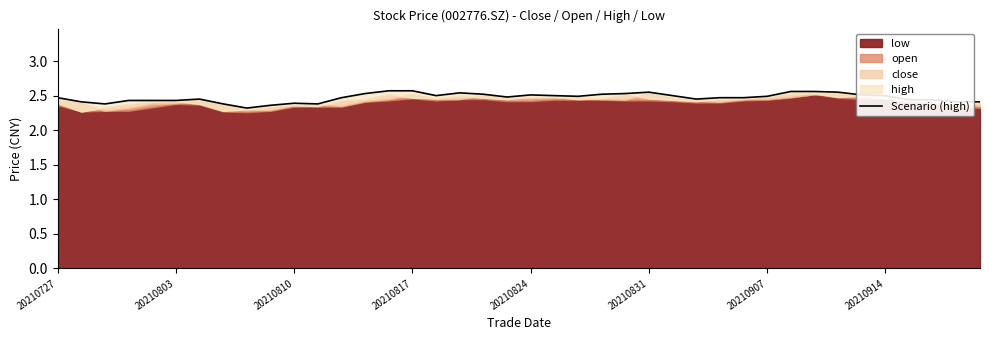

Count the values in the range 2 to 3.

40